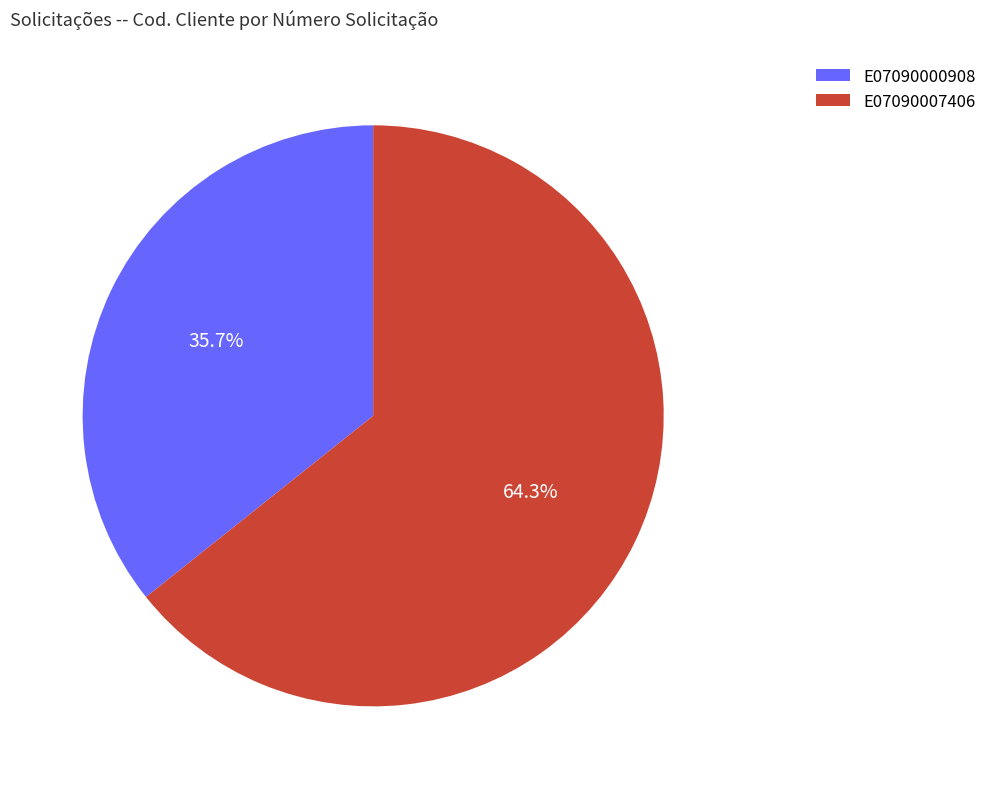

Which category has the smallest portion of the pie?

E07090000908